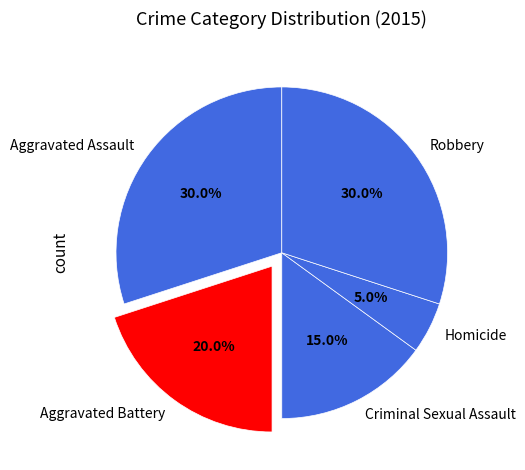

What is the smallest slice in the pie chart?

Homicide